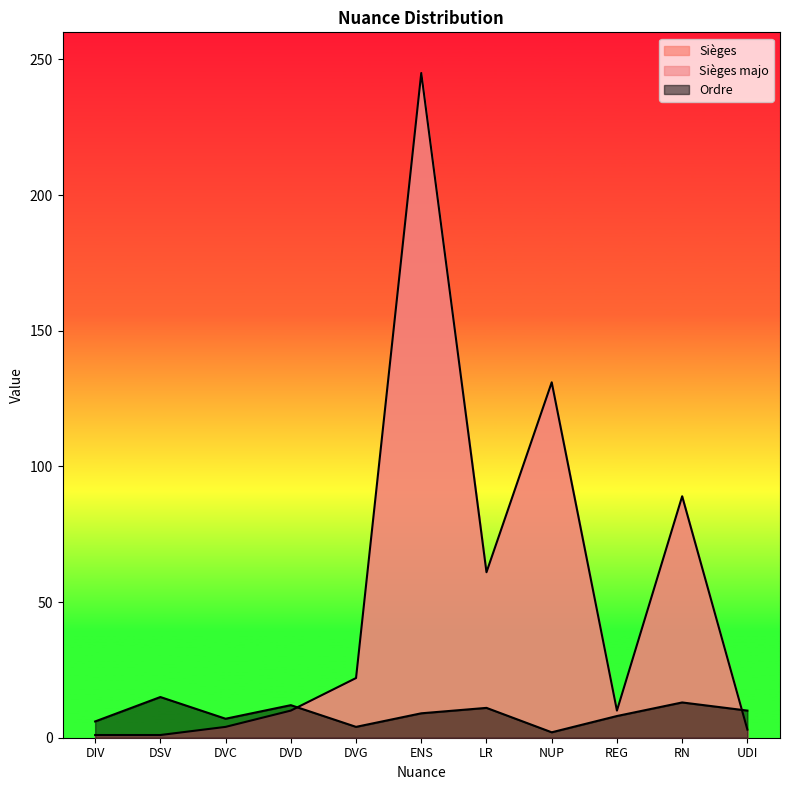

The Sièges series shows 1 at DVC. True or false?

False